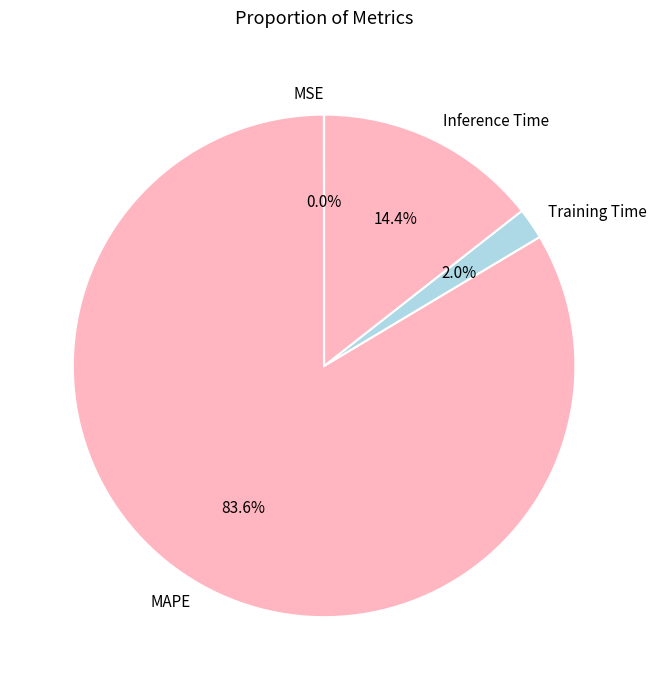

True or false: MAPE accounts for 91% of the total.

False